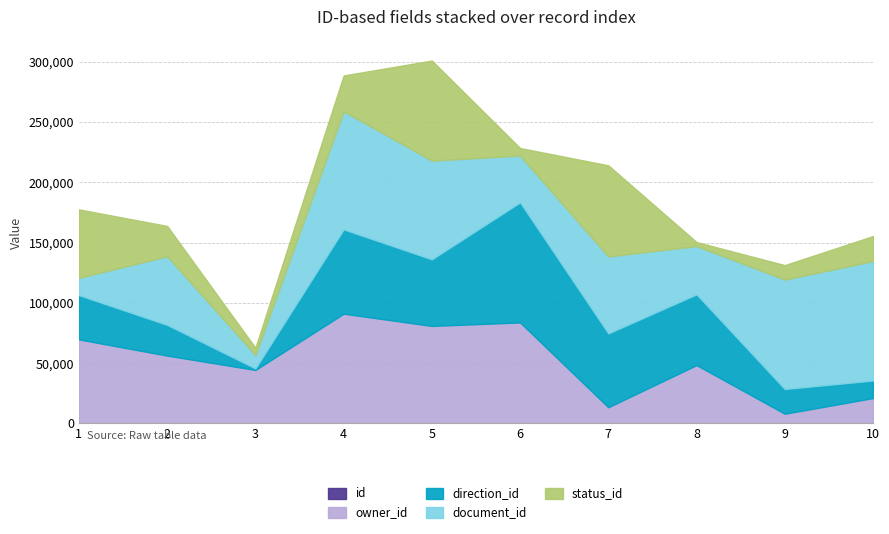

What are all the series names shown in the legend?

id, owner_id, direction_id, document_id, status_id